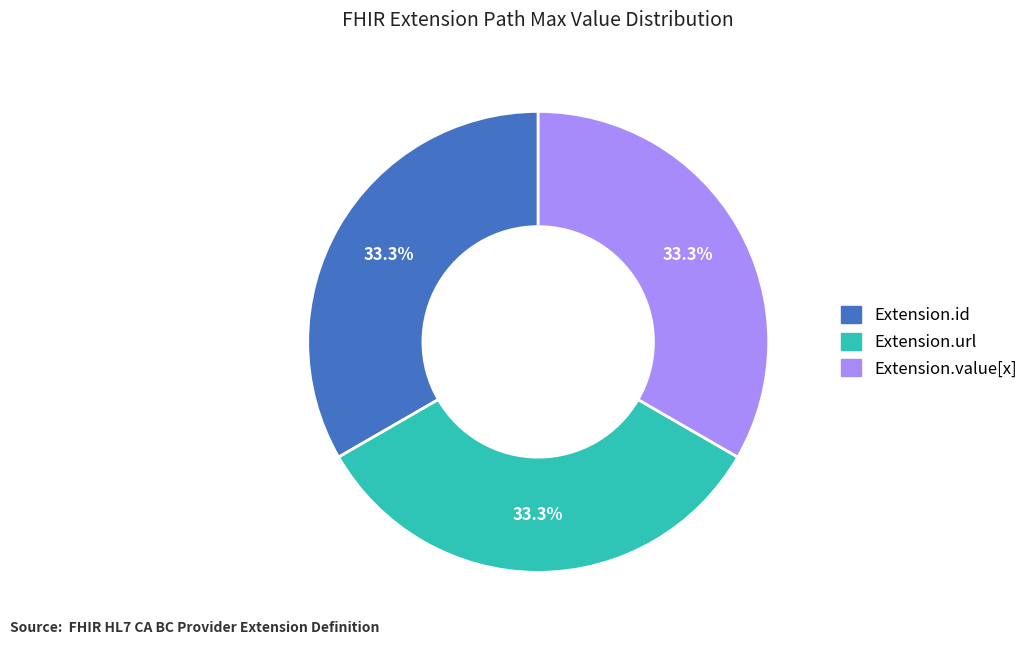

To the nearest percent, what is the average slice percentage?

33%